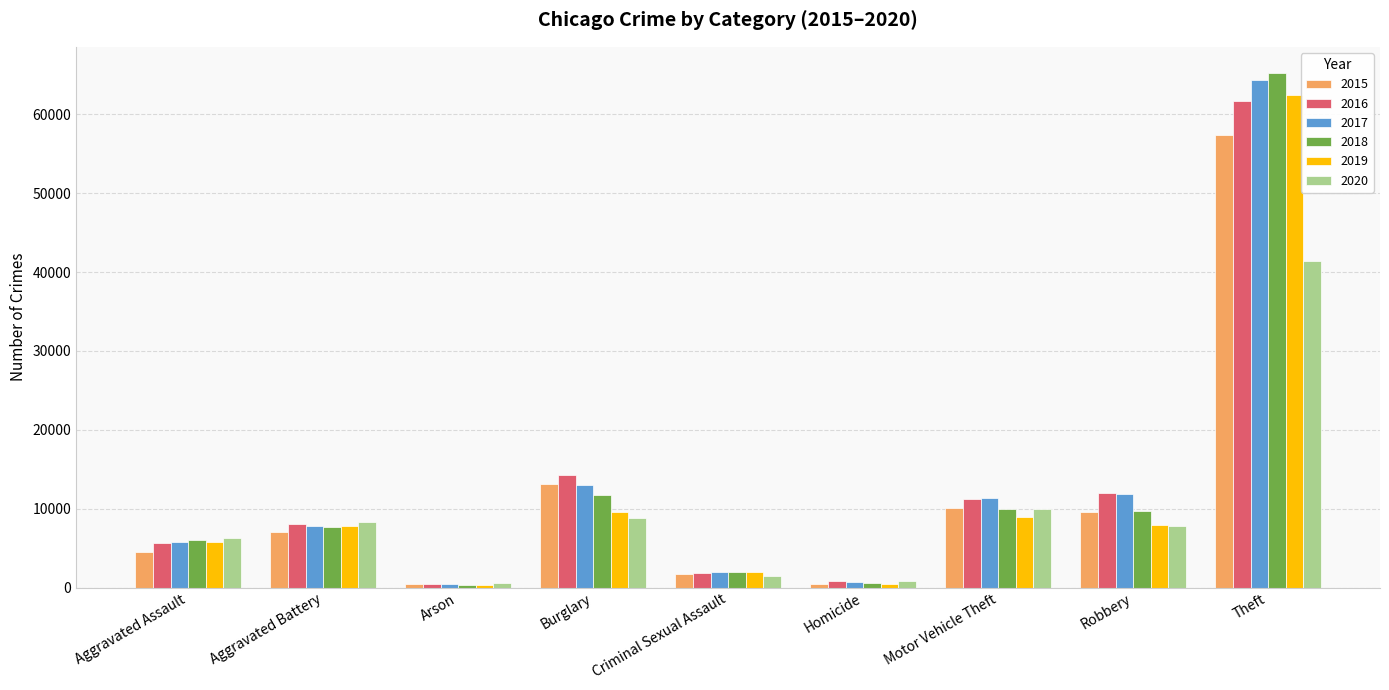

How many bars are there in total?

54